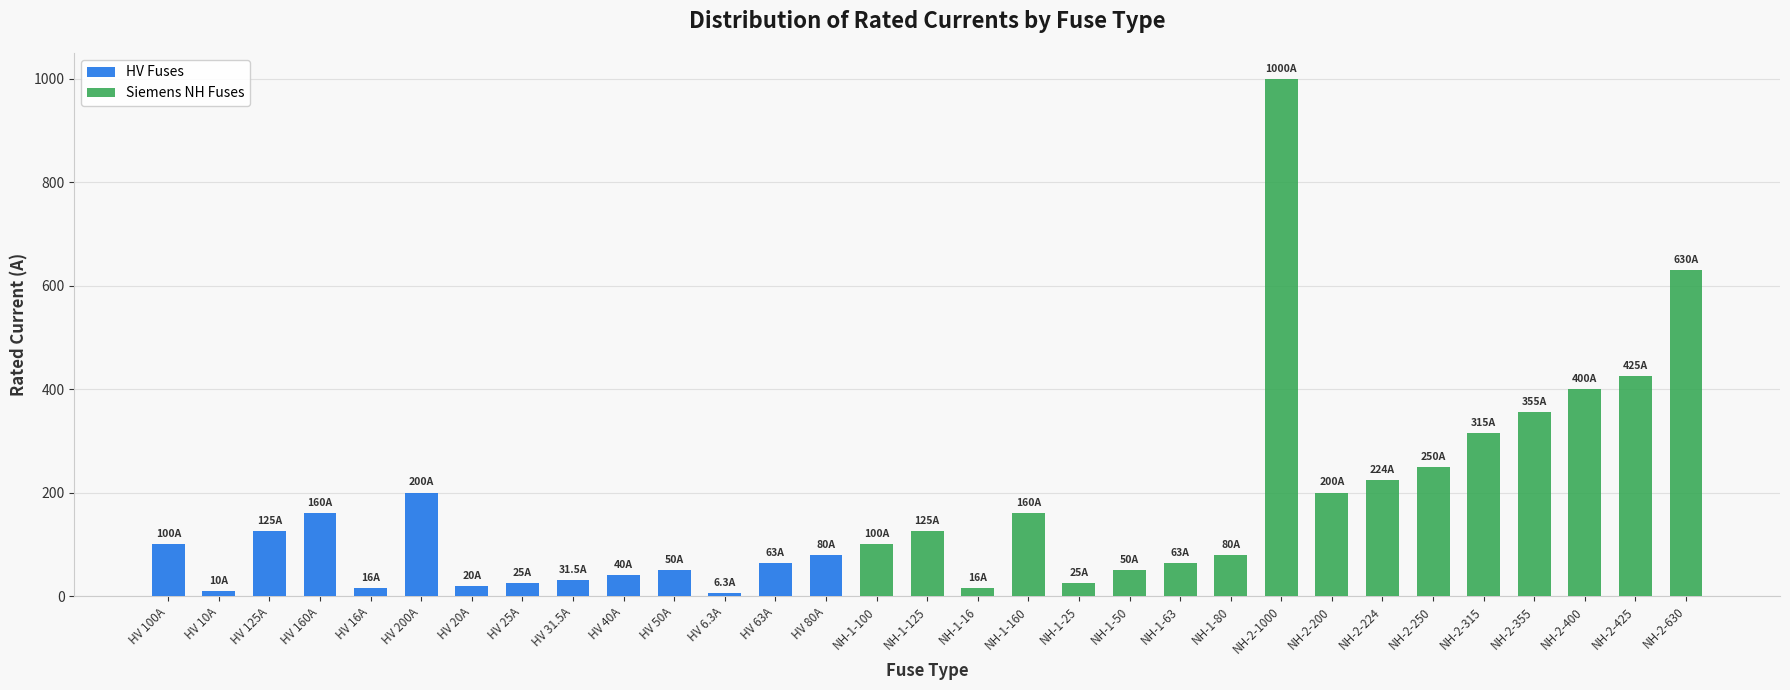

What is the sum of all values?

5344.8